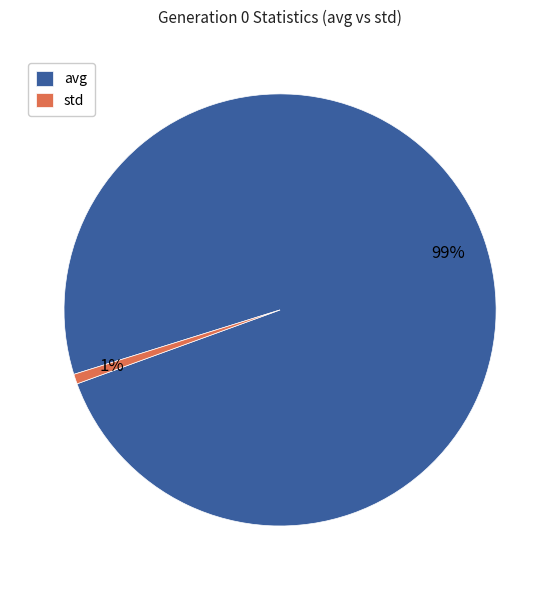

Which slice represents more than half of the pie?

avg